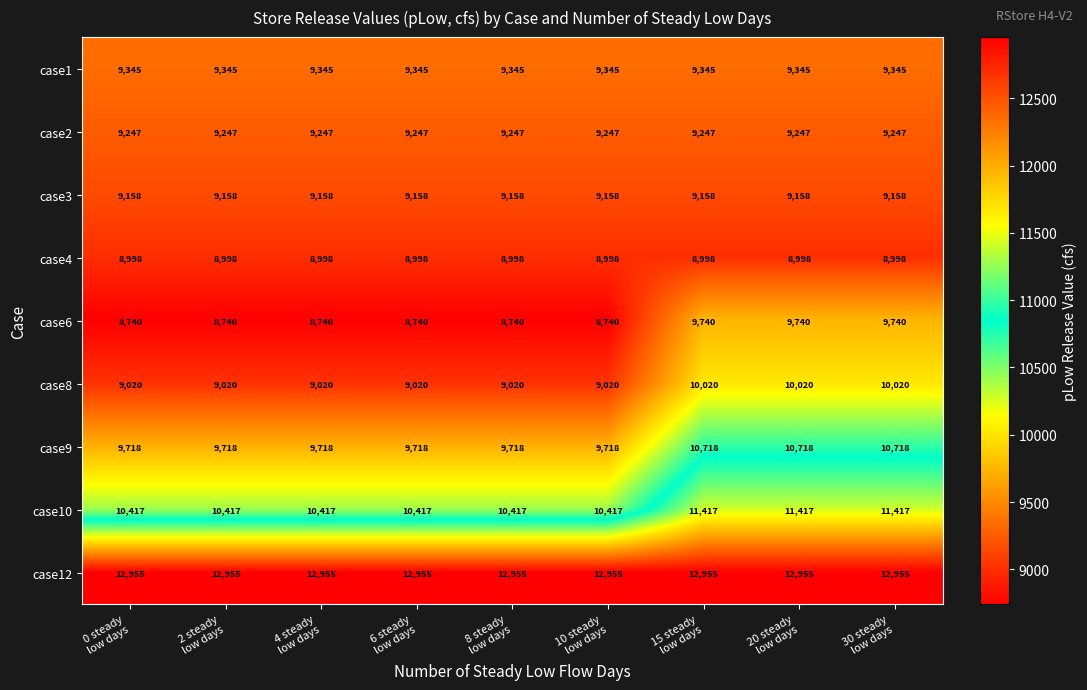

What is the smallest value displayed?

8740